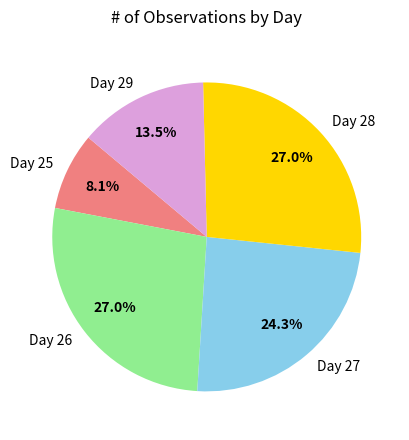

Which has a higher value, Day 26 or Day 27?

Day 26